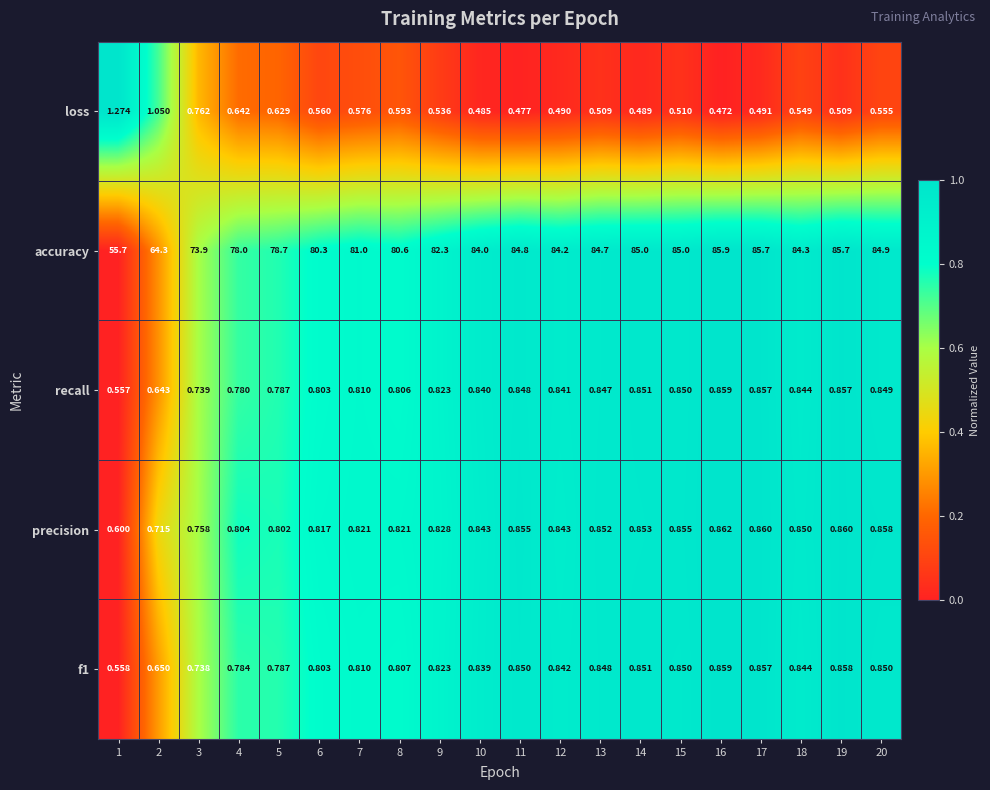

Which series has the widest spread of values?

accuracy